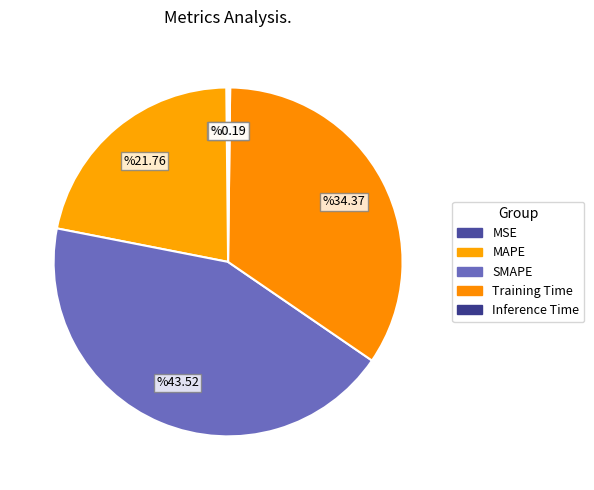

What portion of the pie excludes MAPE?

78.2%